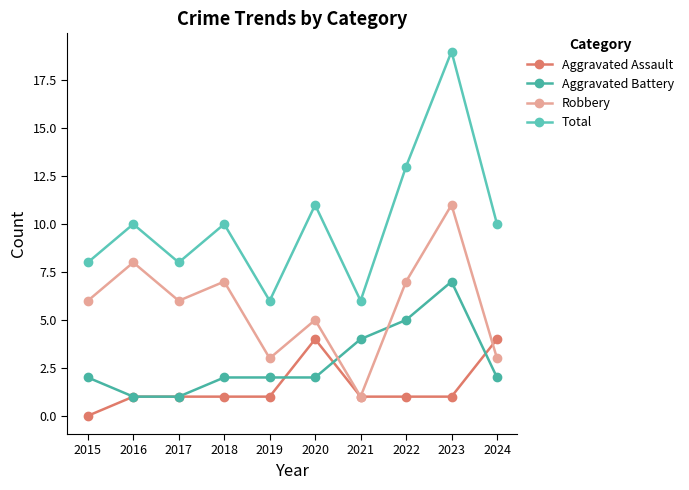

What is the average value of the Aggravated Battery series?

3